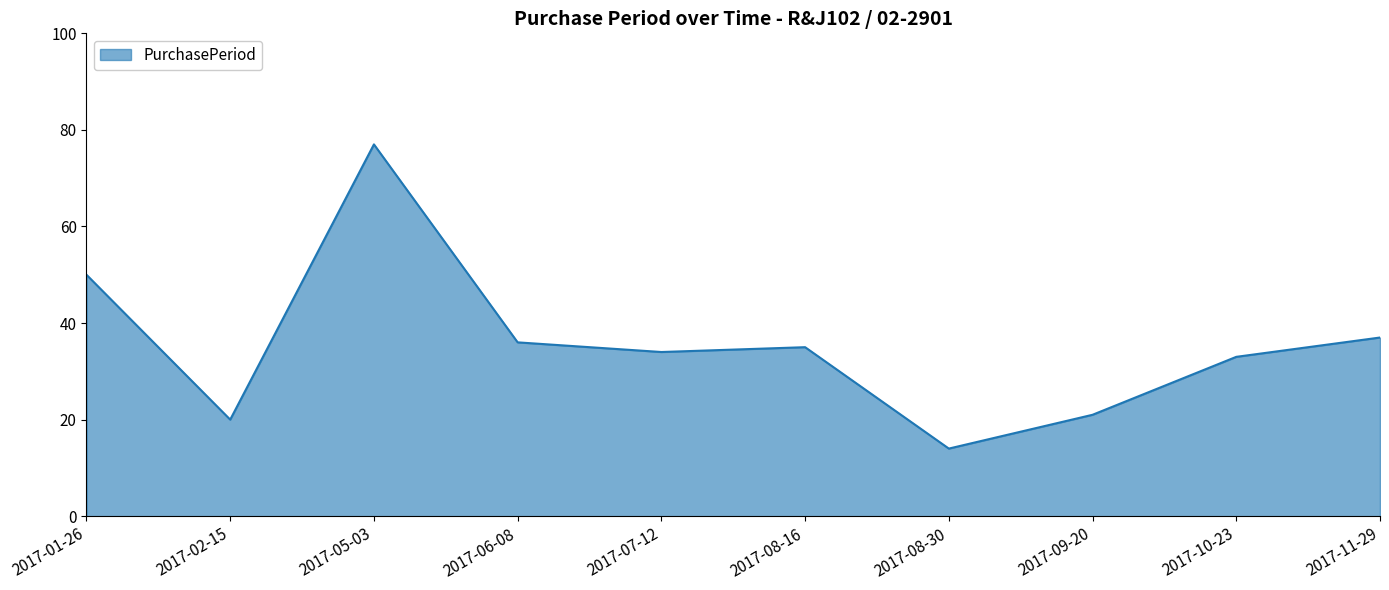

Reading left to right, transcribe all the data shown in this chart.

50	20	77	36	34	35	14	21	33	37